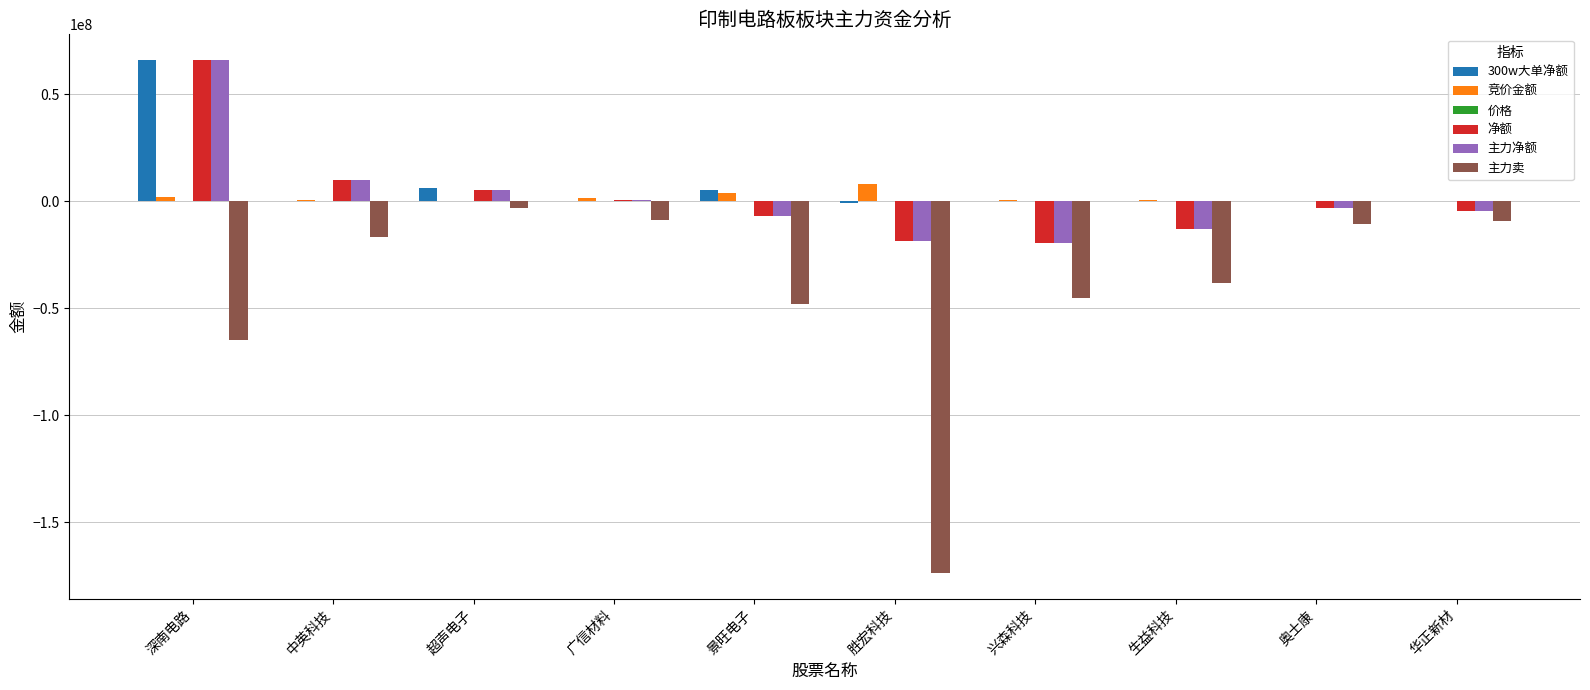

Are the bars grouped side by side (vs. stacked)?

Yes